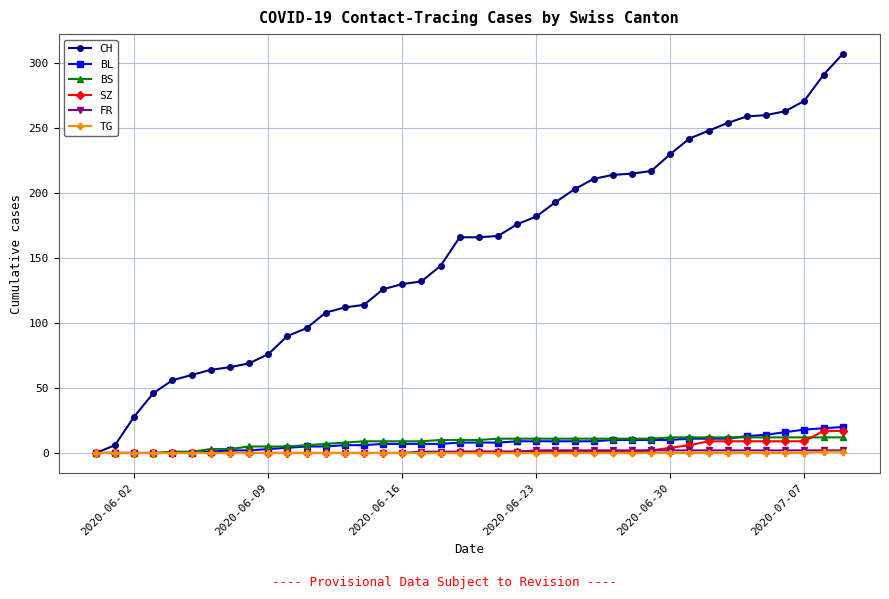

Which series has the largest range (max minus min)?

CH